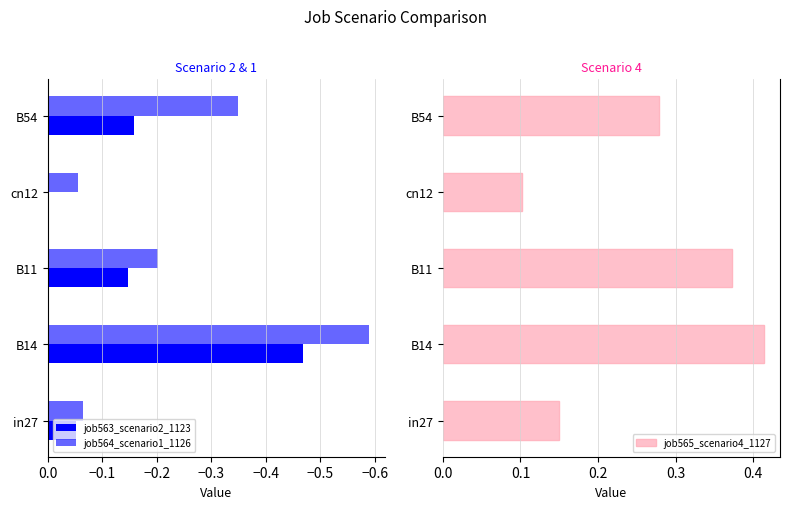

Rank the categories by job565_scenario4_1127 value from highest to lowest.

B14, B11, B54, in27, cn12